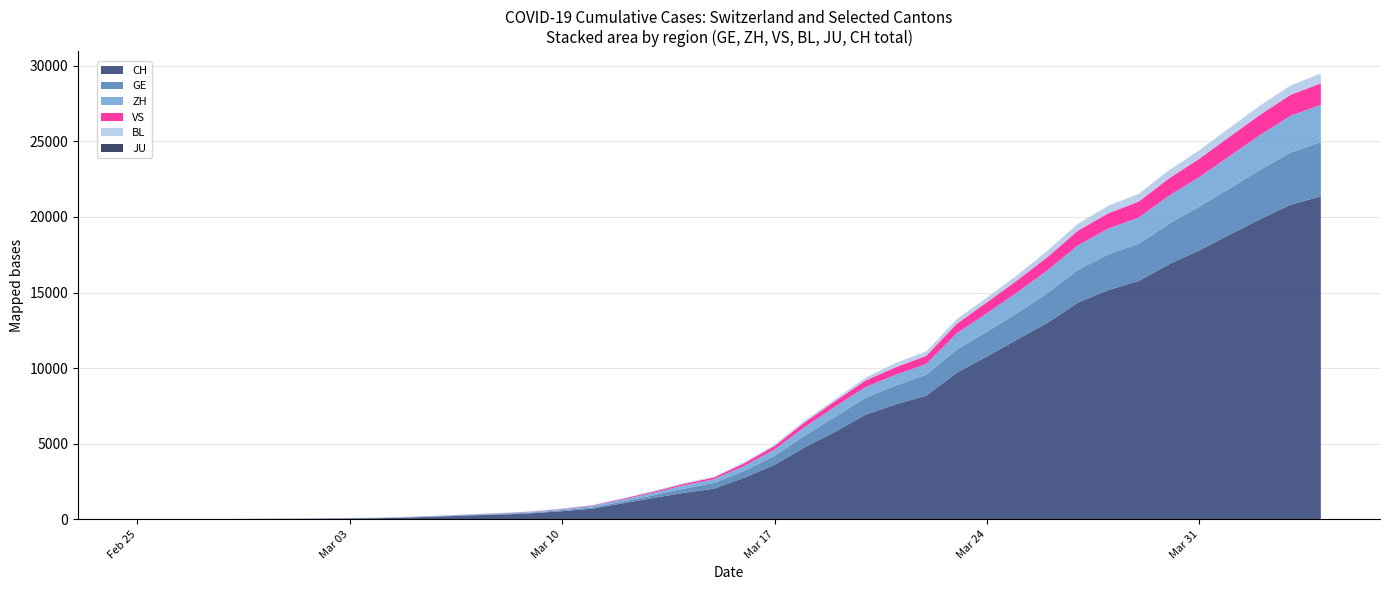

Reading left to right, list all the values displayed in this chart.

CH: 2020-02-25=1	2020-02-26=2	2020-02-27=6	2020-02-28=13	2020-02-29=20	2020-03-01=27	2020-03-02=37	2020-03-03=54	2020-03-04=73	2020-03-05=117	2020-03-06=182	2020-03-07=254	2020-03-08=311	2020-03-09=395	2020-03-10=533	2020-03-11=702	2020-03-12=1054	2020-03-13=1406	2020-03-14=1739	2020-03-15=2021	2020-03-16=2742	2020-03-17=3601	2020-03-18=4764	2020-03-19=5791	2020-03-20=6917	2020-03-21=7607	2020-03-22=8174	2020-03-23=9686	2020-03-24=10772	2020-03-25=11892	2020-03-26=13002	2020-03-27=14332	2020-03-28=15164	2020-03-29=15761	2020-03-30=16874	2020-03-31=17788	2020-04-01=18832	2020-04-02=19849	2020-04-03=20802	2020-04-04=21368
GE: 2020-02-25=0	2020-02-26=1	2020-02-27=1	2020-02-28=4	2020-02-29=6	2020-03-01=8	2020-03-02=8	2020-03-03=11	2020-03-04=11	2020-03-05=15	2020-03-06=19	2020-03-07=30	2020-03-08=38	2020-03-09=47	2020-03-10=73	2020-03-11=84	2020-03-12=114	2020-03-13=178	2020-03-14=281	2020-03-15=374	2020-03-16=460	2020-03-17=587	2020-03-18=775	2020-03-19=994	2020-03-20=1119	2020-03-21=1248	2020-03-22=1391	2020-03-23=1536	2020-03-24=1636	2020-03-25=1757	2020-03-26=1979	2020-03-27=2164	2020-03-28=2360	2020-03-29=2466	2020-03-30=2673	2020-03-31=2902	2020-04-01=3059	2020-04-02=3270	2020-04-03=3456	2020-04-04=3584
ZH: 2020-02-25=1	2020-02-26=0	2020-02-27=2	2020-02-28=2	2020-02-29=6	2020-03-01=7	2020-03-02=11	2020-03-03=14	2020-03-04=16	2020-03-05=24	2020-03-06=30	2020-03-07=35	2020-03-08=41	2020-03-09=50	2020-03-10=63	2020-03-11=102	2020-03-12=141	2020-03-13=164	2020-03-14=219	2020-03-15=251	2020-03-16=327	2020-03-17=430	2020-03-18=569	2020-03-19=680	2020-03-20=712	2020-03-21=712	2020-03-22=712	2020-03-23=1076	2020-03-24=1224	2020-03-25=1371	2020-03-26=1503	2020-03-27=1630	2020-03-28=1704	2020-03-29=1736	2020-03-30=1862	2020-03-31=1953	2020-04-01=2142	2020-04-02=2306	2020-04-03=2434	2020-04-04=2467
JU: 2020-02-25=0	2020-02-26=0	2020-02-27=0	2020-02-28=0	2020-02-29=0	2020-03-01=0	2020-03-02=0	2020-03-03=0	2020-03-04=0	2020-03-05=0	2020-03-06=0	2020-03-07=0	2020-03-08=0	2020-03-09=0	2020-03-10=0	2020-03-11=0	2020-03-12=0	2020-03-13=0	2020-03-14=0	2020-03-15=0	2020-03-16=0	2020-03-17=0	2020-03-18=0	2020-03-19=0	2020-03-20=0	2020-03-21=0	2020-03-22=0	2020-03-23=0	2020-03-24=0	2020-03-25=0	2020-03-26=0	2020-03-27=0	2020-03-28=0	2020-03-29=0	2020-03-30=0	2020-03-31=0	2020-04-01=0	2020-04-02=0	2020-04-03=0	2020-04-04=0
VS: 2020-02-25=0	2020-02-26=0	2020-02-27=0	2020-02-28=1	2020-02-29=1	2020-03-01=2	2020-03-02=3	2020-03-03=3	2020-03-04=4	2020-03-05=5	2020-03-06=6	2020-03-07=7	2020-03-08=12	2020-03-09=17	2020-03-10=22	2020-03-11=30	2020-03-12=53	2020-03-13=76	2020-03-14=98	2020-03-15=115	2020-03-16=172	2020-03-17=225	2020-03-18=312	2020-03-19=349	2020-03-20=436	2020-03-21=498	2020-03-22=535	2020-03-23=628	2020-03-24=728	2020-03-25=793	2020-03-26=874	2020-03-27=968	2020-03-28=1017	2020-03-29=1055	2020-03-30=1144	2020-03-31=1211	2020-04-01=1282	2020-04-02=1334	2020-04-03=1383	2020-04-04=1416
BL: 2020-02-25=0	2020-02-26=0	2020-02-27=0	2020-02-28=1	2020-02-29=2	2020-03-01=2	2020-03-02=2	2020-03-03=2	2020-03-04=2	2020-03-05=6	2020-03-06=6	2020-03-07=15	2020-03-08=19	2020-03-09=20	2020-03-10=22	2020-03-11=26	2020-03-12=26	2020-03-13=42	2020-03-14=47	2020-03-15=54	2020-03-16=76	2020-03-17=89	2020-03-18=116	2020-03-19=134	2020-03-20=184	2020-03-21=282	2020-03-22=289	2020-03-23=302	2020-03-24=306	2020-03-25=341	2020-03-26=422	2020-03-27=466	2020-03-28=502	2020-03-29=511	2020-03-30=539	2020-03-31=561	2020-04-01=588	2020-04-02=610	2020-04-03=625	2020-04-04=656